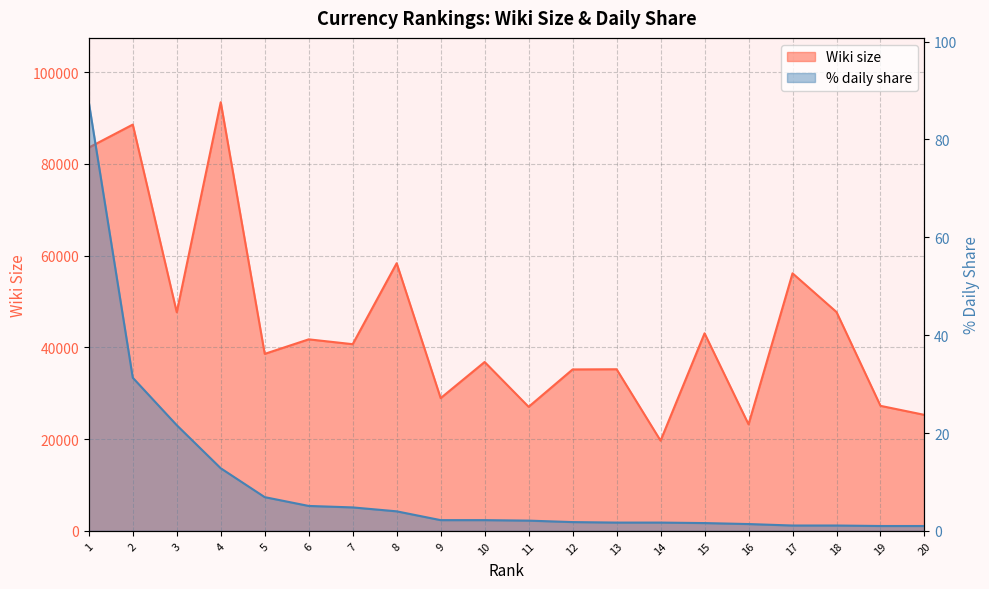

At which label does Wiki size first exceed 40693?

1